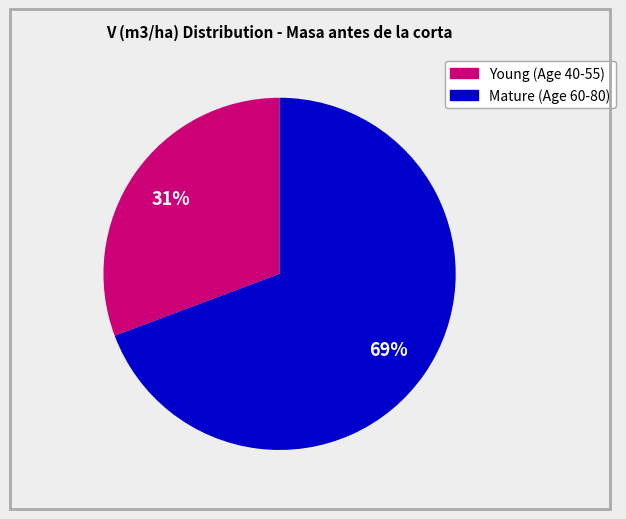

Count the number of slices in the pie.

2